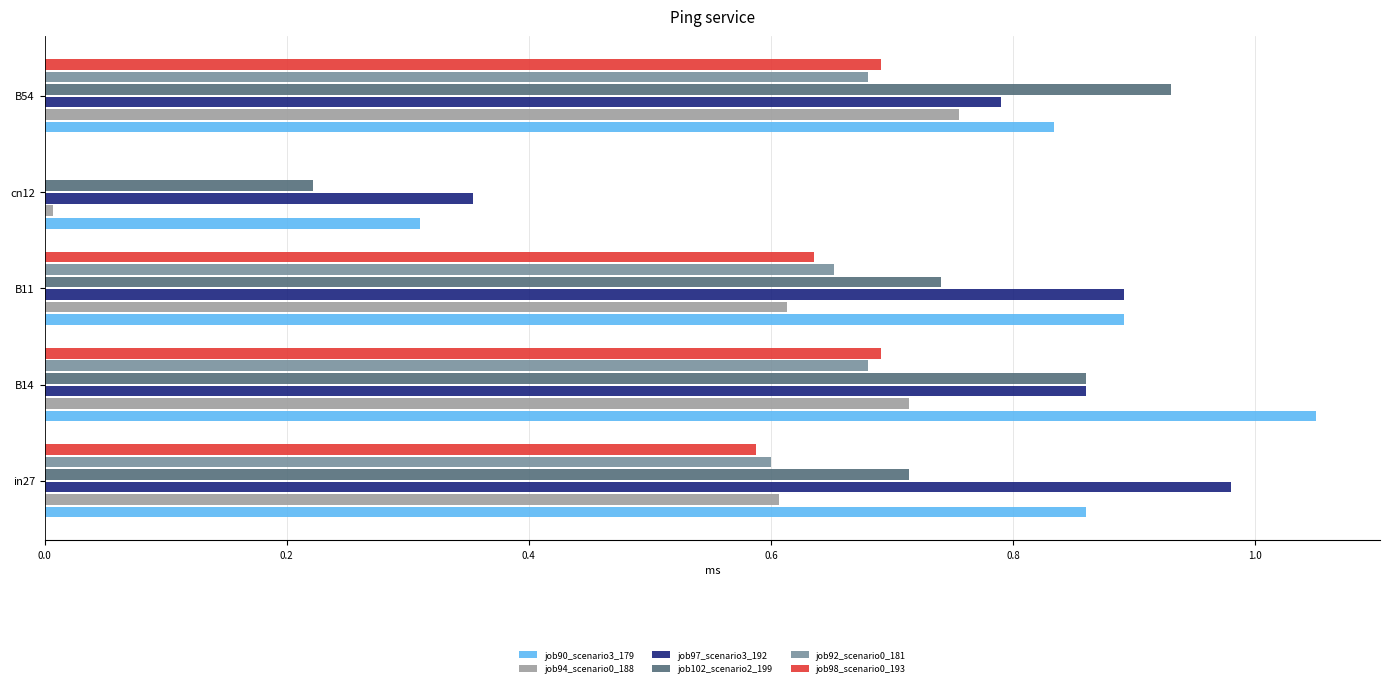

Is the value of job92_scenario0_181 at B54 greater than the value of job94_scenario0_188 at B14?

No